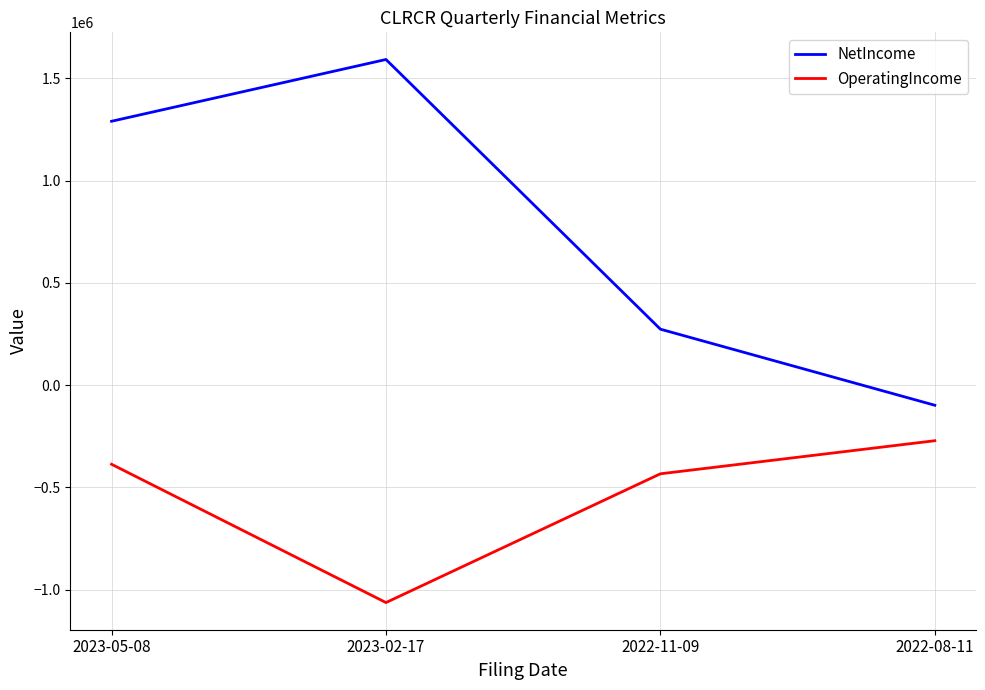

Rank the series by their maximum value, from highest to lowest.

NetIncome, OperatingIncome